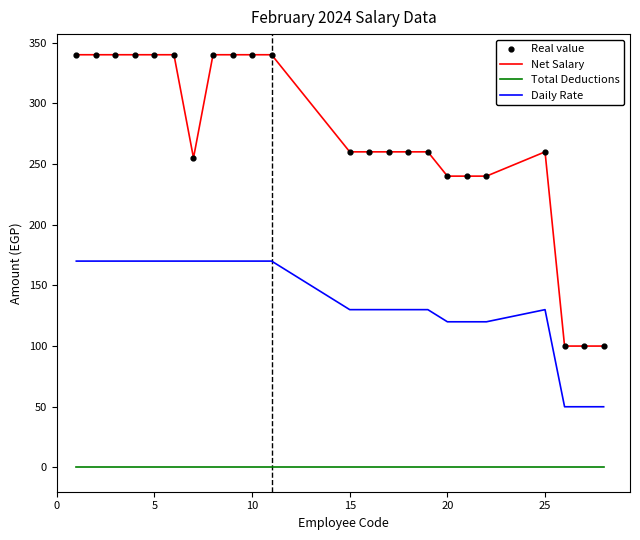

Which series has the largest range (max minus min)?

Net Salary